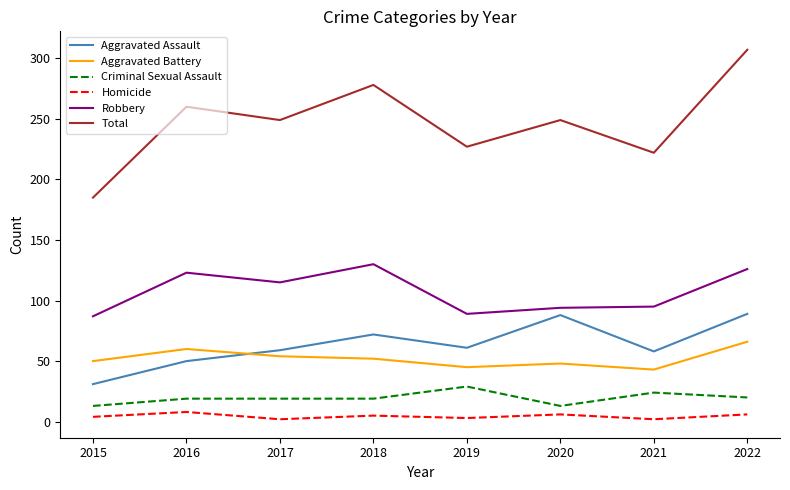

Read the Aggravated Battery value at 2022, to the nearest 5.

65